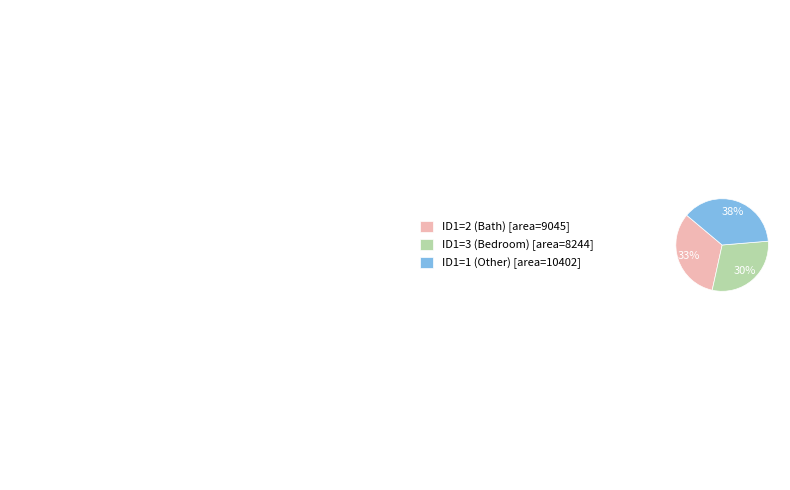

Does ID1=3 (Bedroom) [area=8244] account for over 50% of the chart?

No